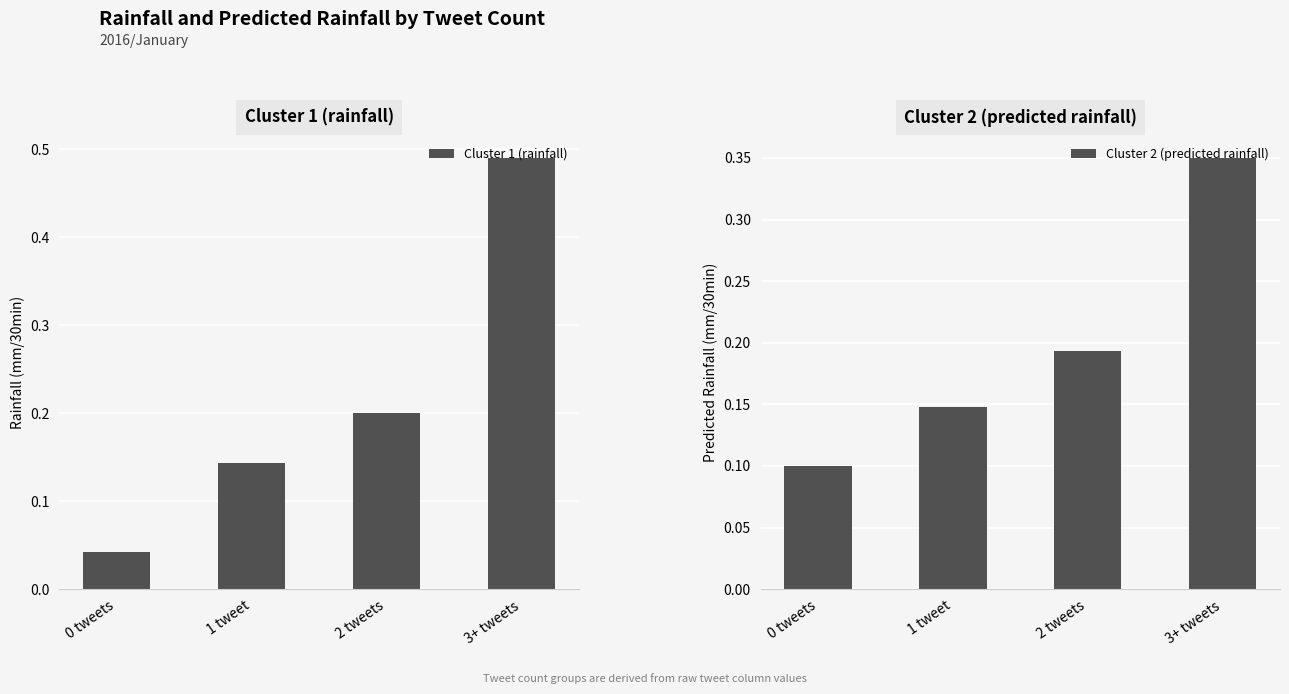

What is the label of the 1st bar from the left?

0 tweets